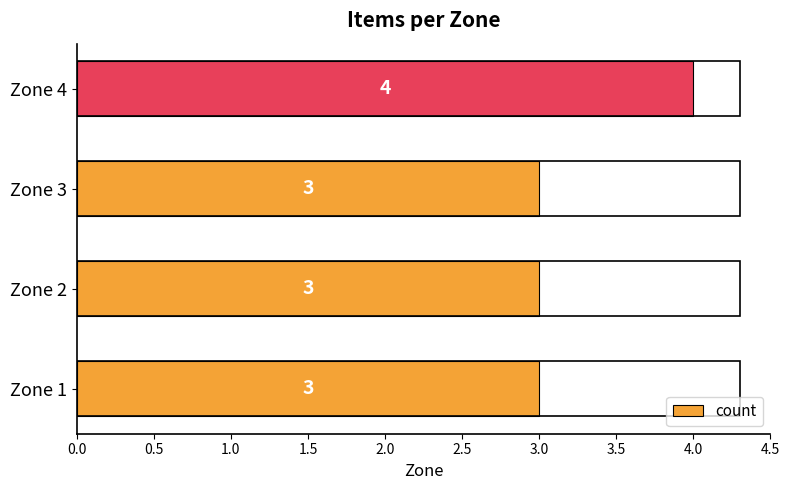

Between Zone 2 and Zone 4, which is larger?

Zone 4